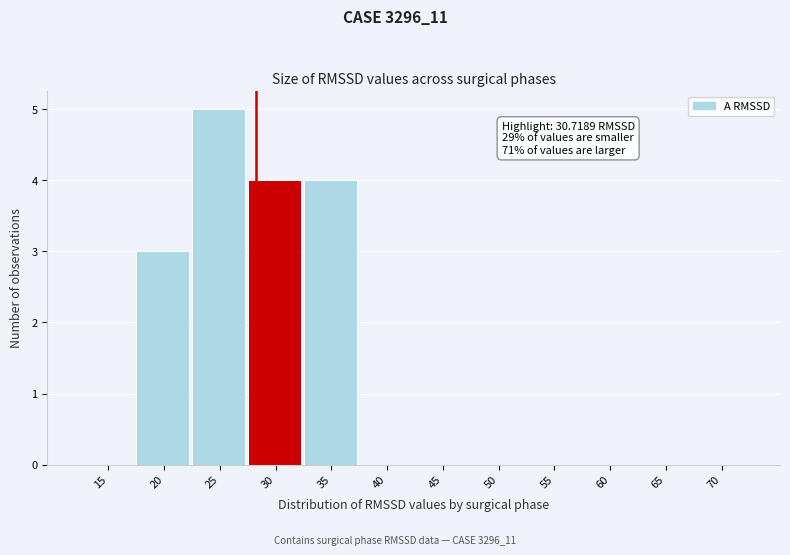

Reading left to right, extract all data points from this chart.

15=0	20=3	25=5	30=4	35=4	40=0	45=0	50=0	55=0	60=0	65=0	70=0